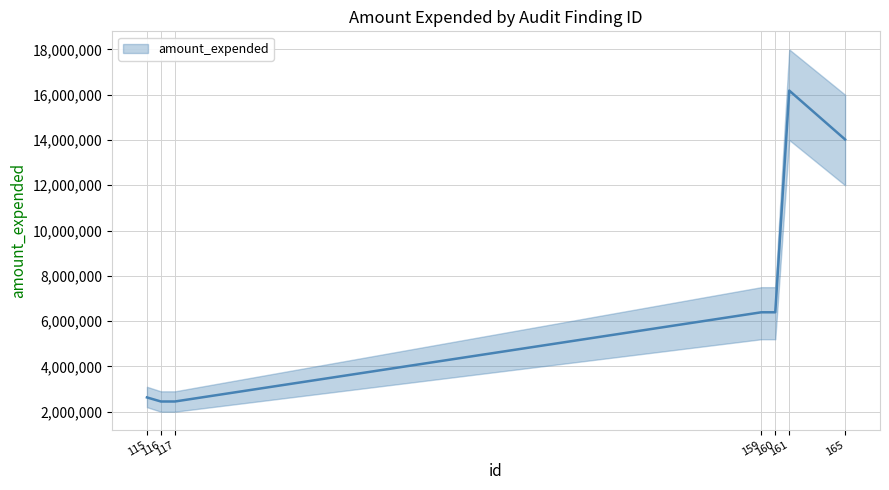

What is the sum of all values?

50522331